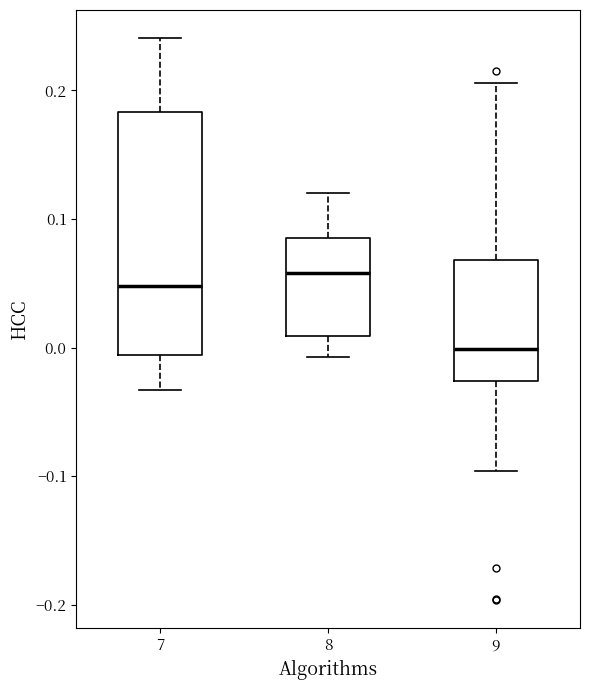

Comparing the boxes themselves (not the whiskers), which one is the tallest?

7